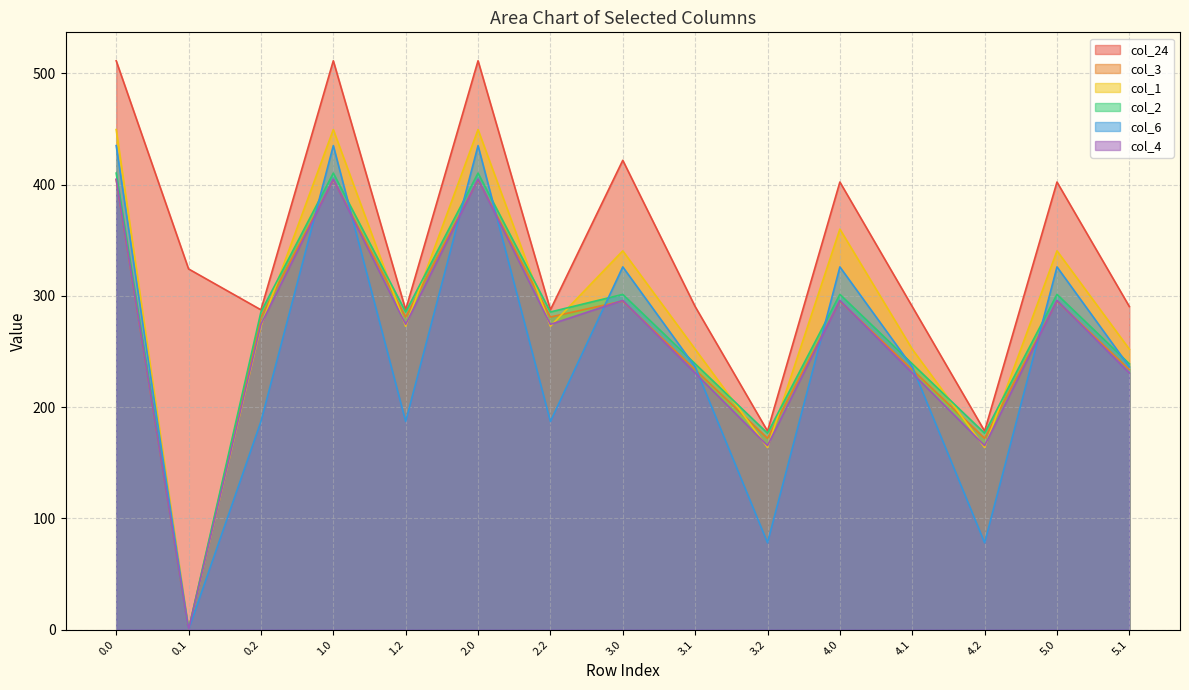

At which label is col_2 closest to 205?

3.2